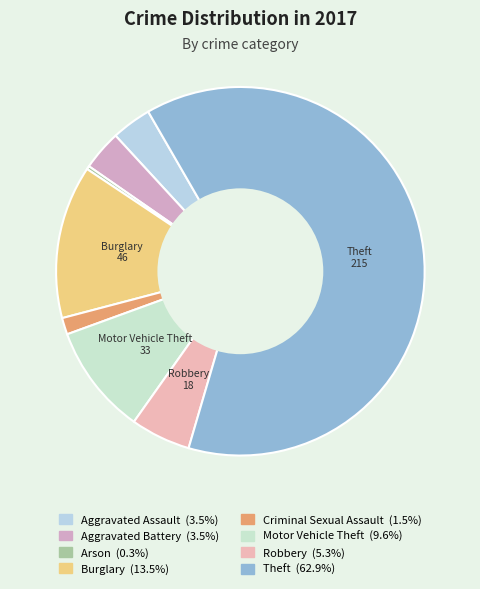

Is there a majority slice in this chart?

Yes